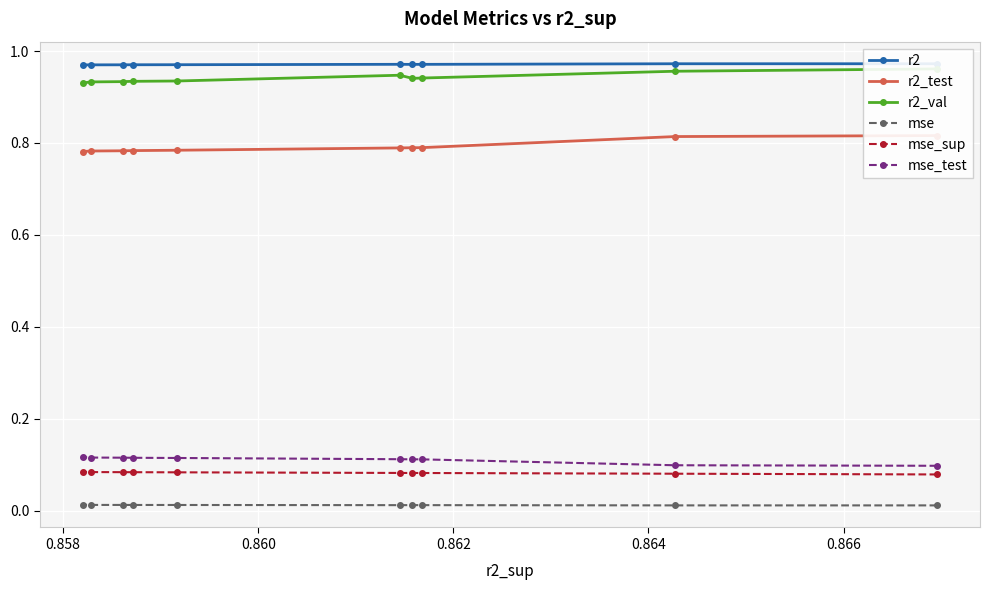

What is the value of the mse_test point at the 7th from the left?

0.1